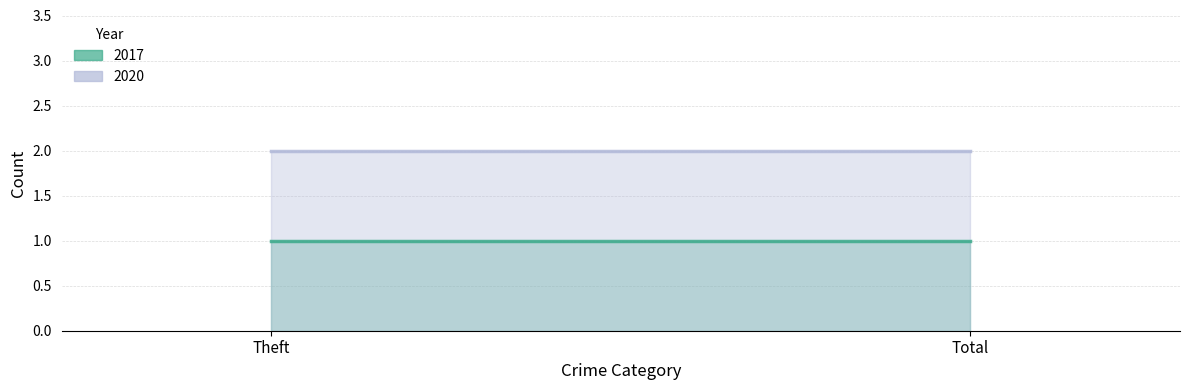

List the labels in order of 2017 value, largest first.

Theft, Total